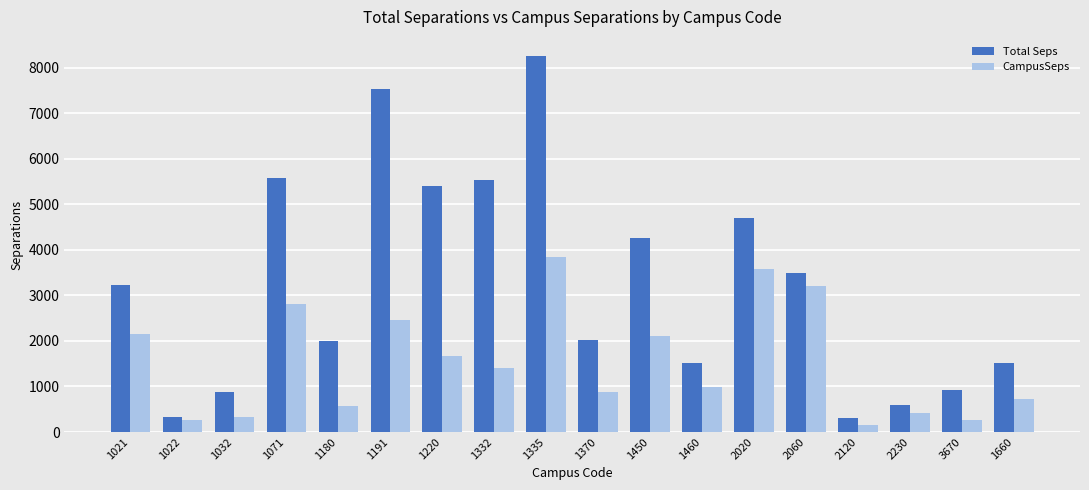

What is the sum of all Total Seps values?

58053.3